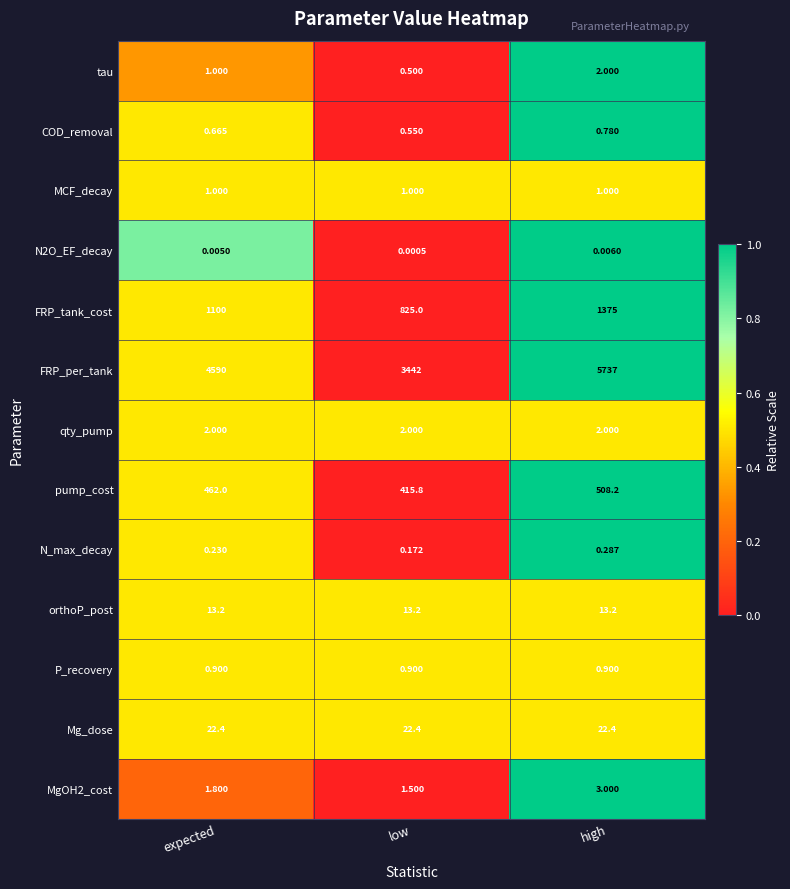

Between expected and high, which series saw the biggest shift?

FRP_per_tank